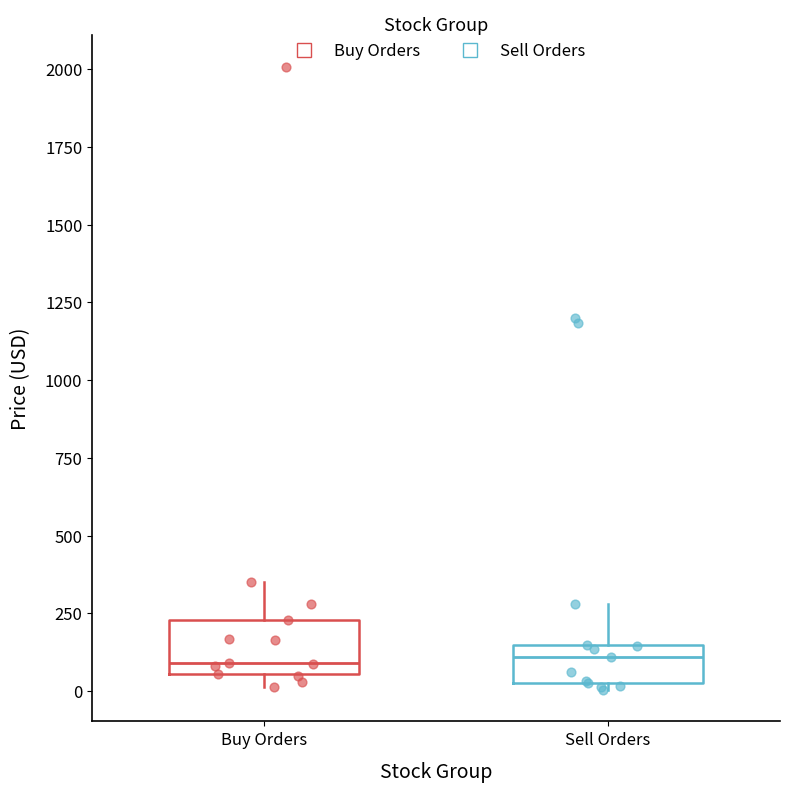

Comparing the boxes themselves (not the whiskers), which one is the tallest?

Buy Orders